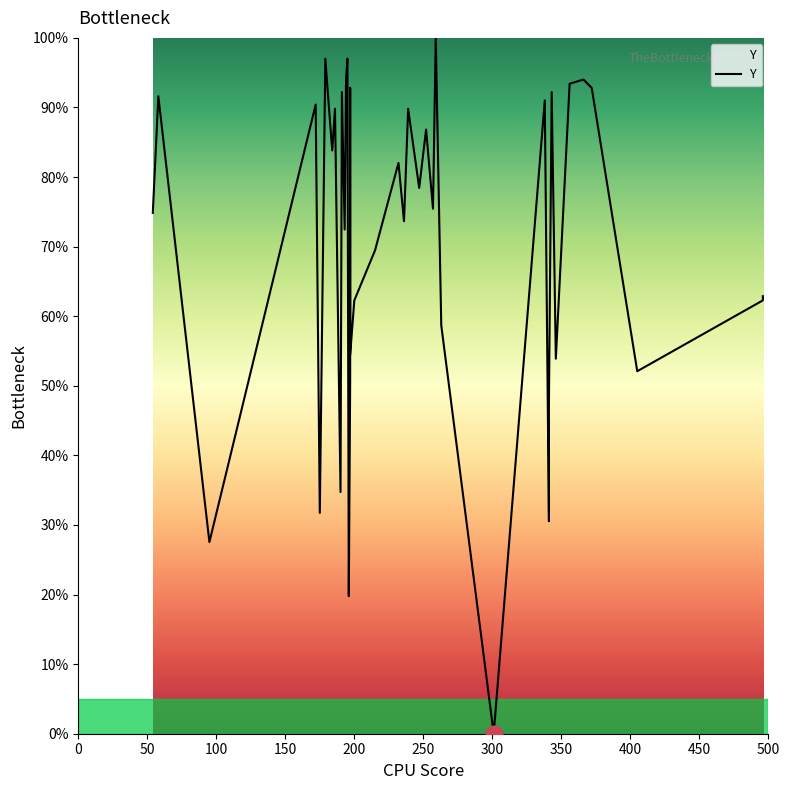

How many interior local valleys (lower than both neighbors) does the data have?

14